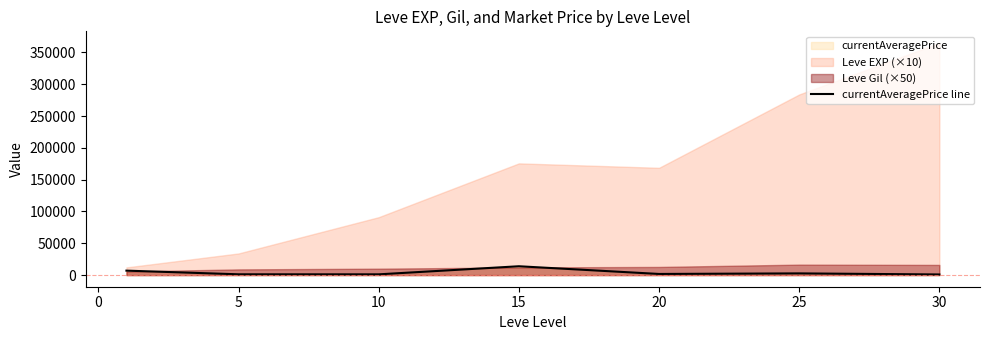

True or false: the data shows 1419.3 at 25.

False